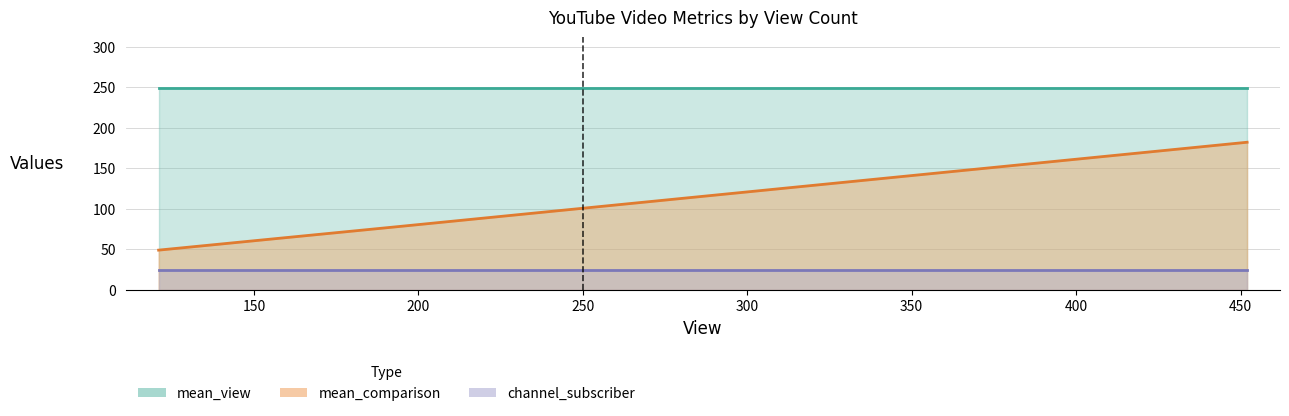

True or false: channel_subscriber has a value of 25 at 121.

True